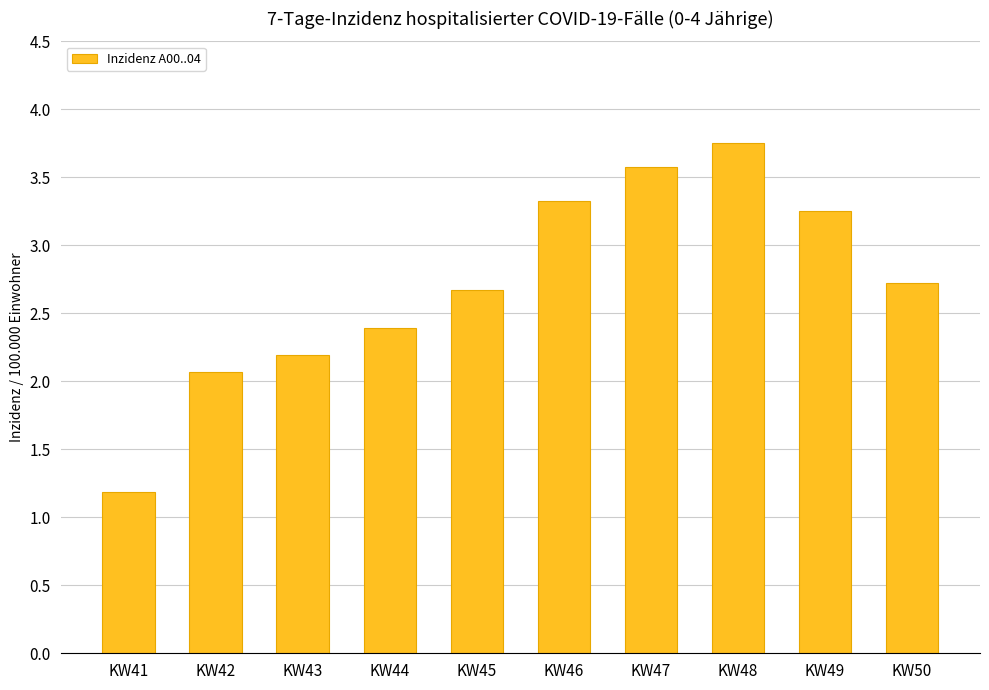

What is the sum of the values at KW41 and KW43?

3.4